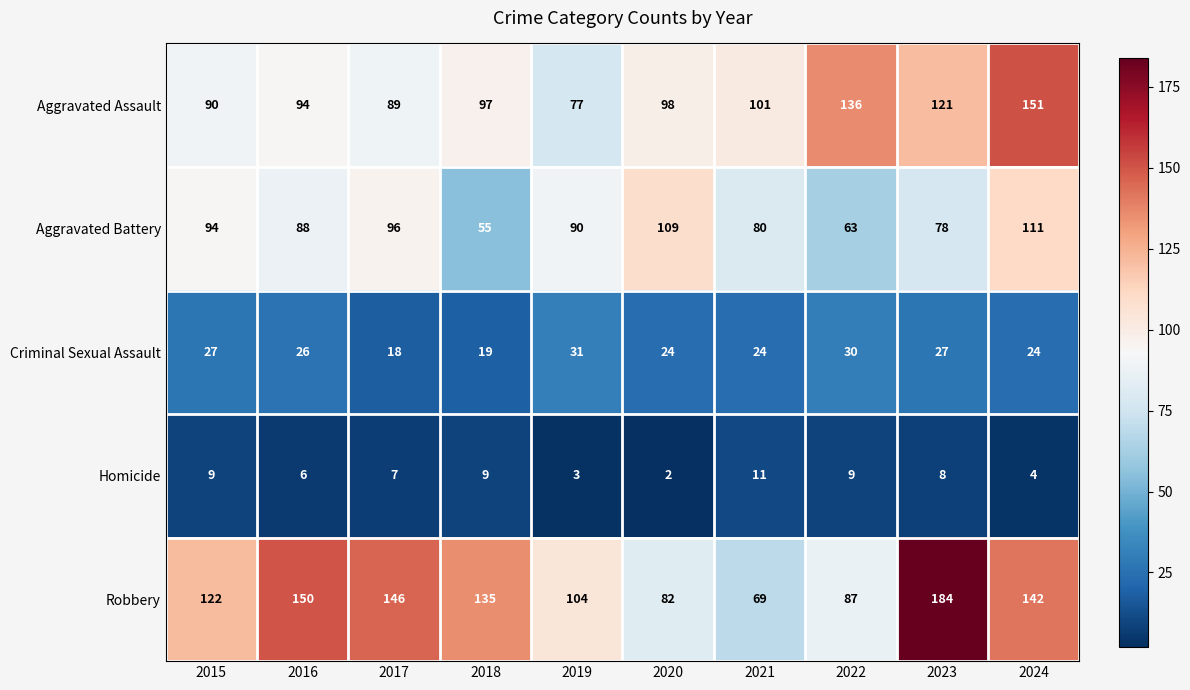

Count the number of categories in the chart.

10